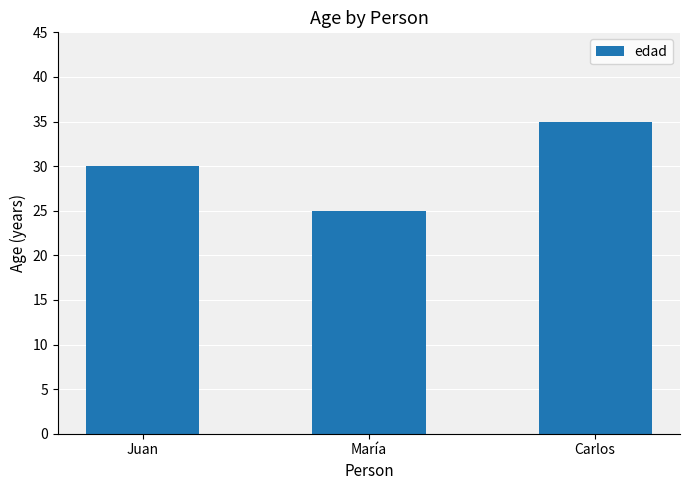

Reading right to left, transcribe all the data shown in this chart.

35	25	30